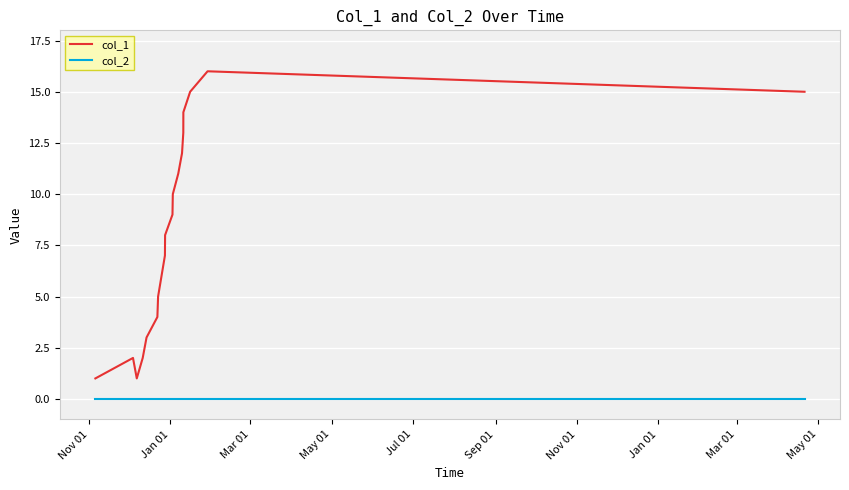

What are all the series names shown in the legend?

col_1, col_2